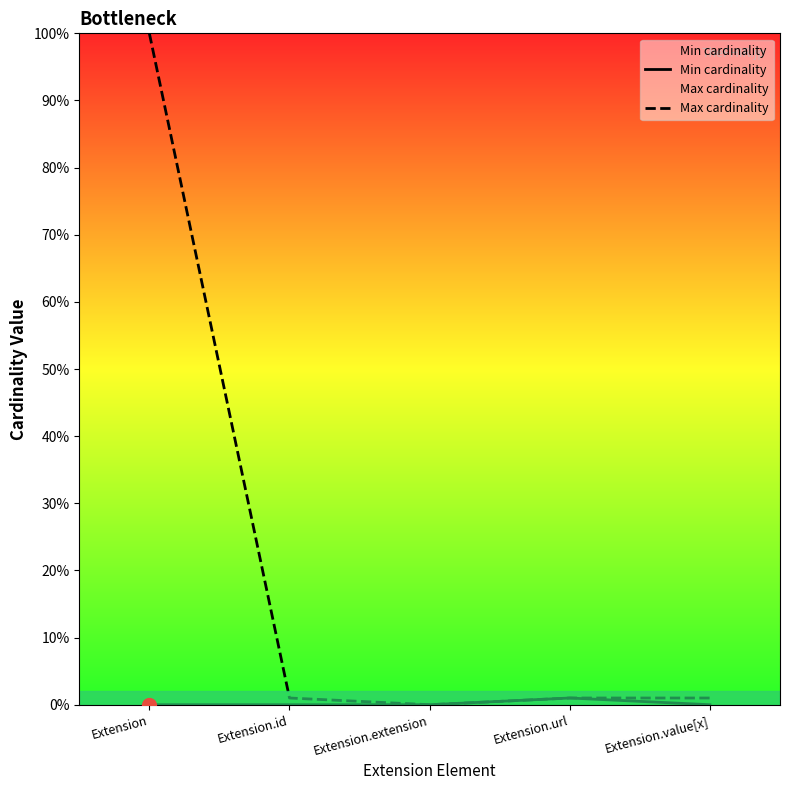

At which label does Min cardinality reach its peak?

Extension.url